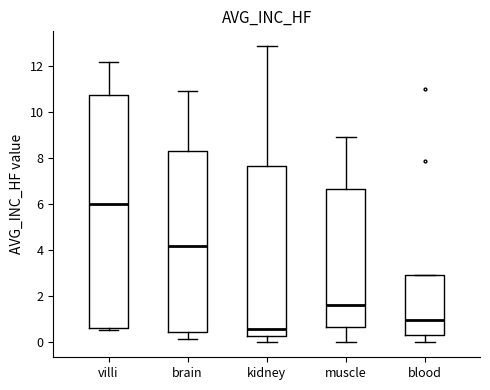

Which box's median line is the lowest?

kidney